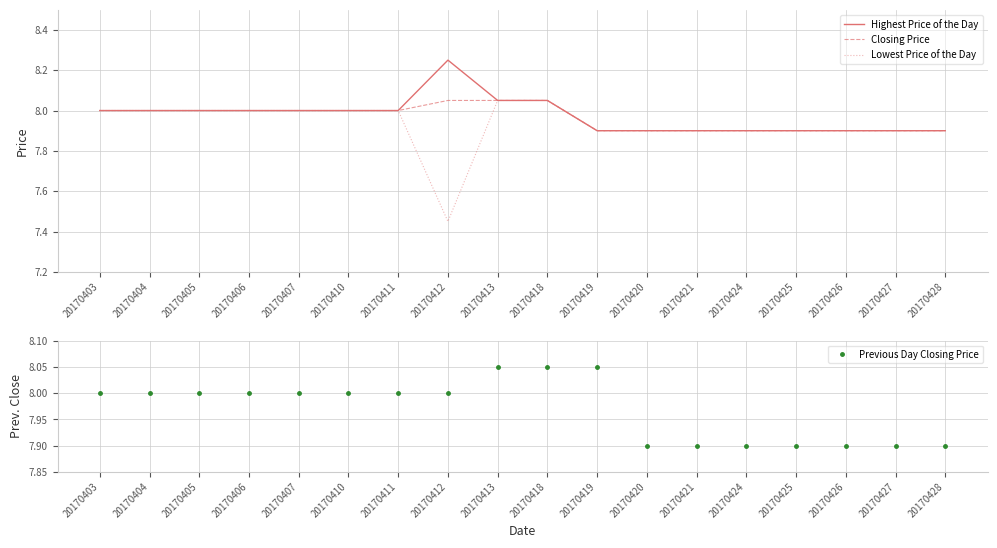

How many data points does each series have?

18